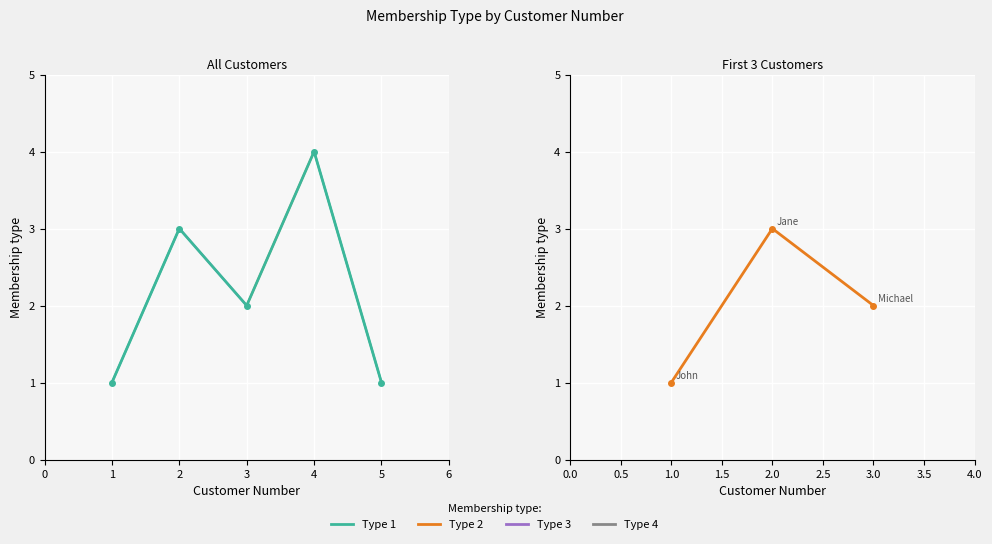

Which has a higher value, 4 or 2?

4